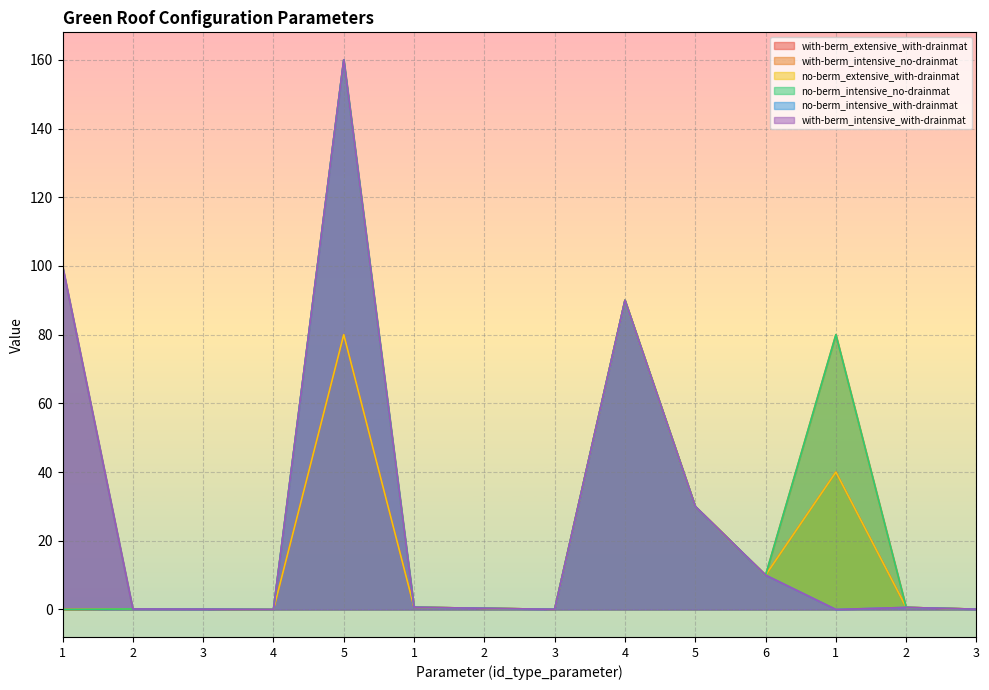

At which category is the sum across all series the highest?

5